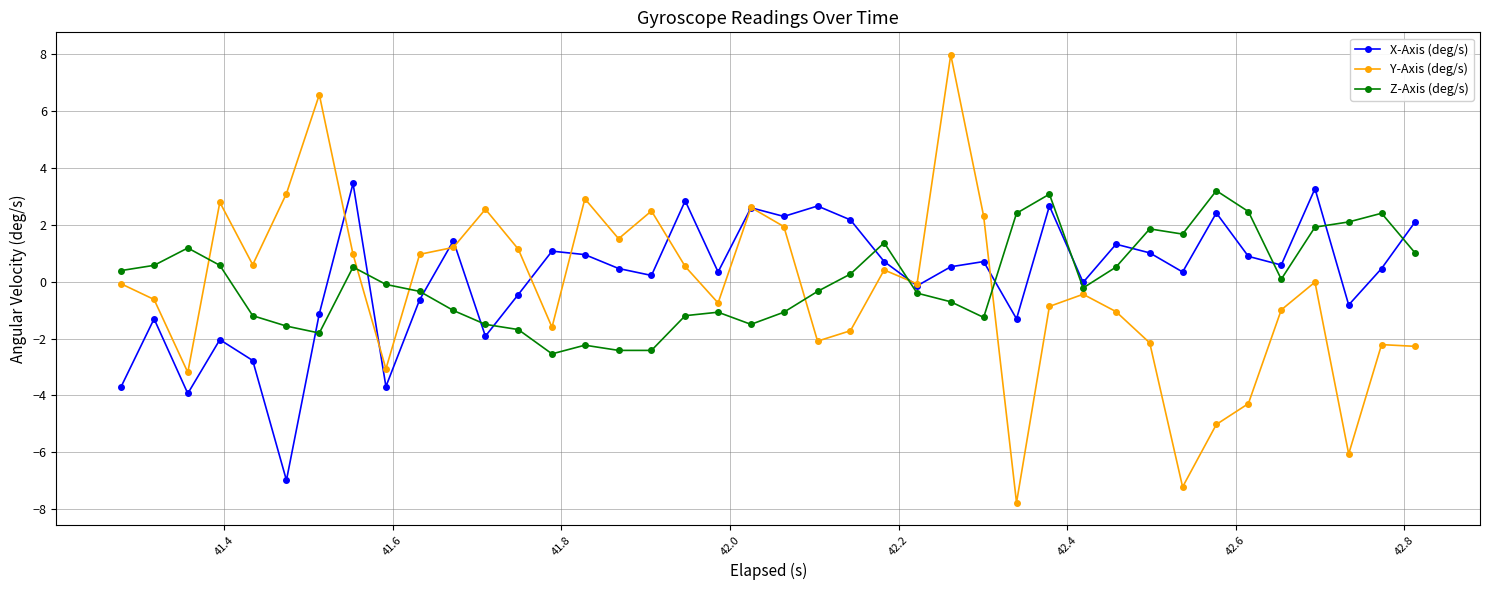

Does the chart display data point markers on the line(s)?

Yes